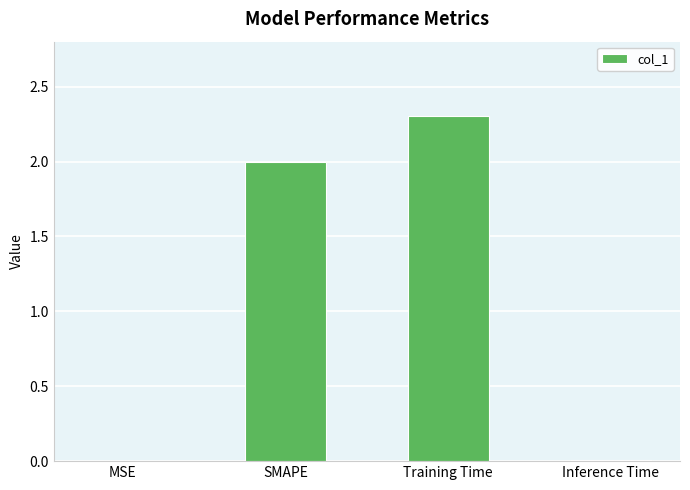

What is the greatest value displayed?

2.3